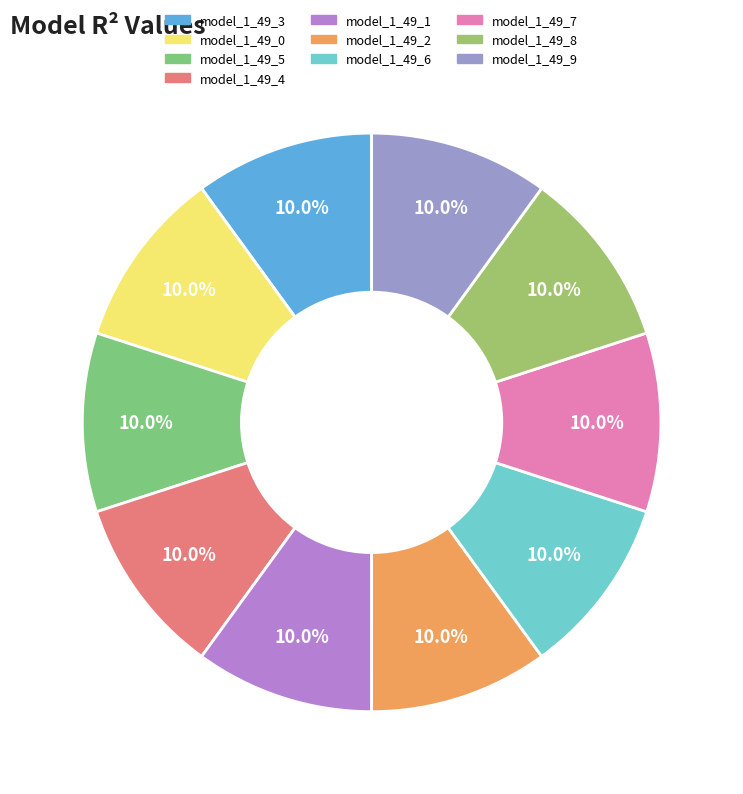

How many slices are in this pie chart?

10